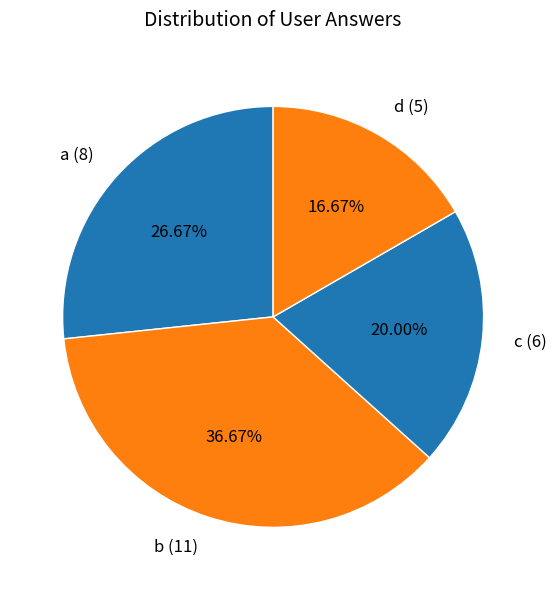

To the nearest percent, what is the average slice percentage?

25%